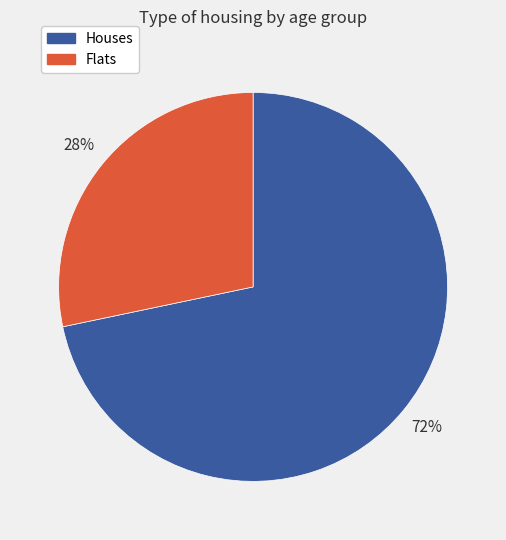

Do Houses and Flats together represent more than half of the pie?

Yes